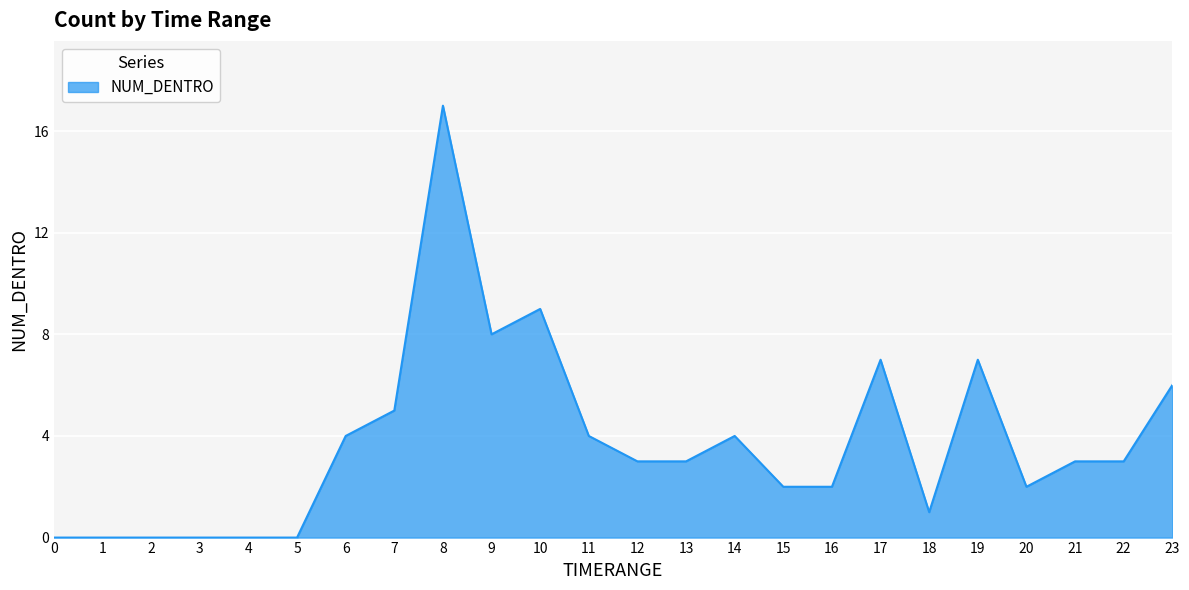

Which category has the highest value across all series?

8